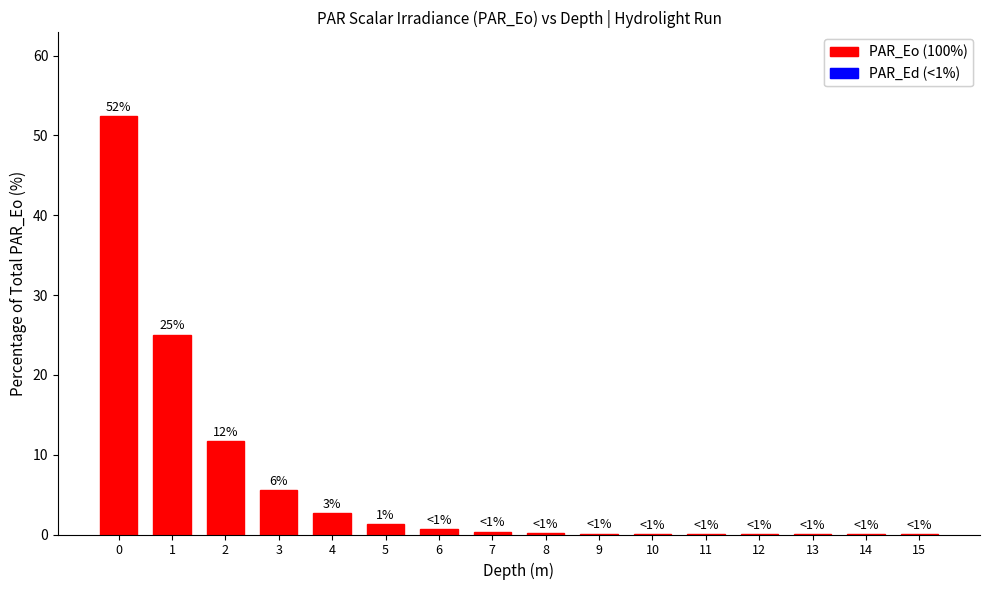

True or false: the data shows 0.0 at 15.

True